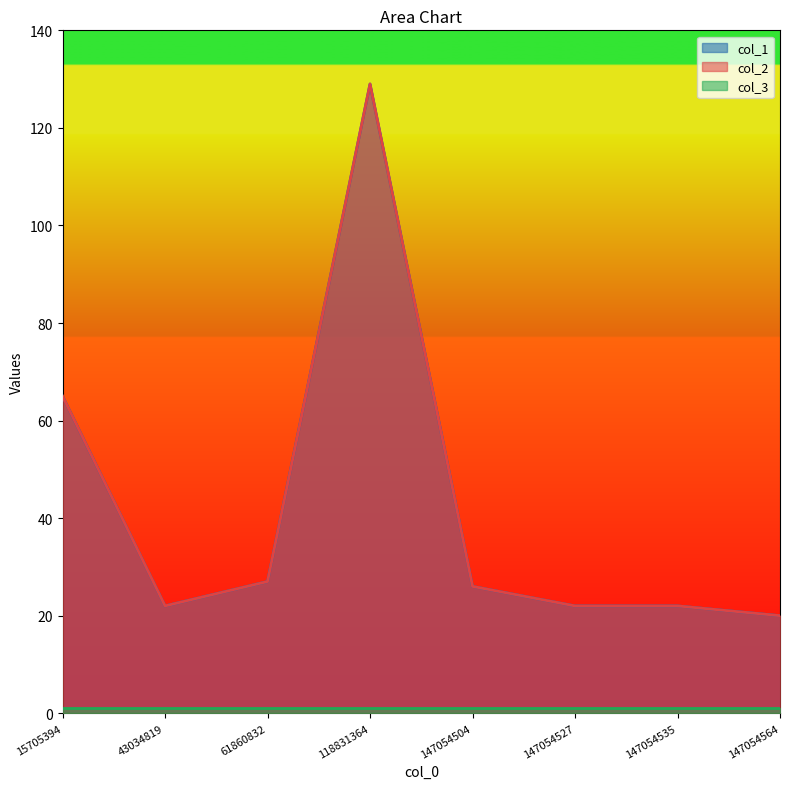

Rank the categories by col_1 value from lowest to highest.

147054564, 43034819, 147054527, 147054535, 147054504, 61860832, 15705394, 118831364